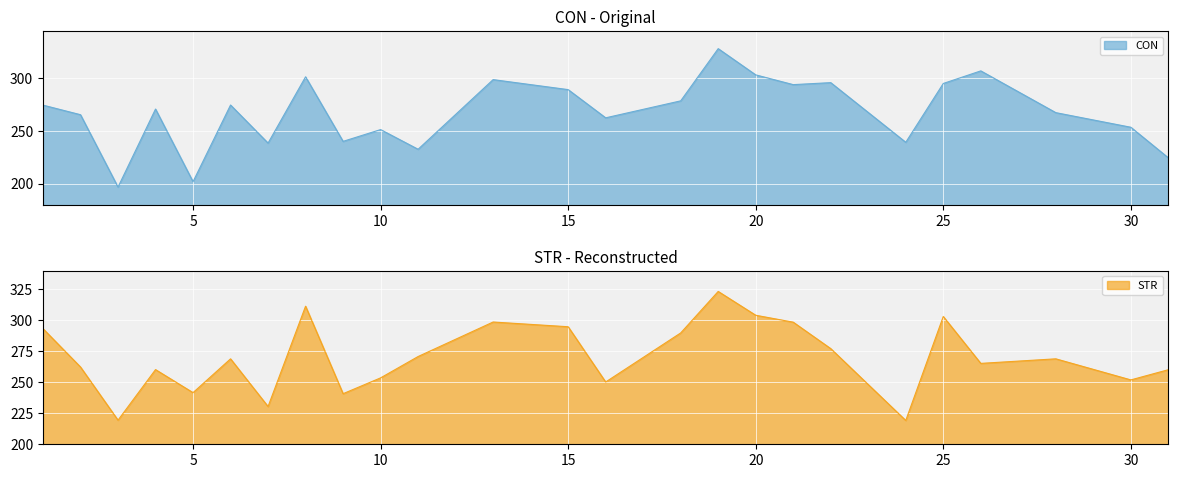

True or false: CON and STR cross at least once.

True